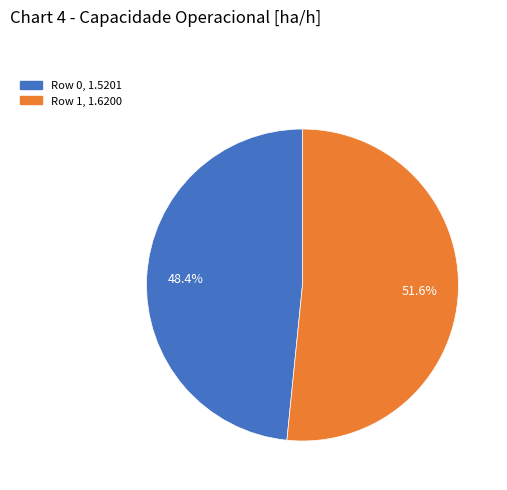

How many segments does this pie chart have?

2